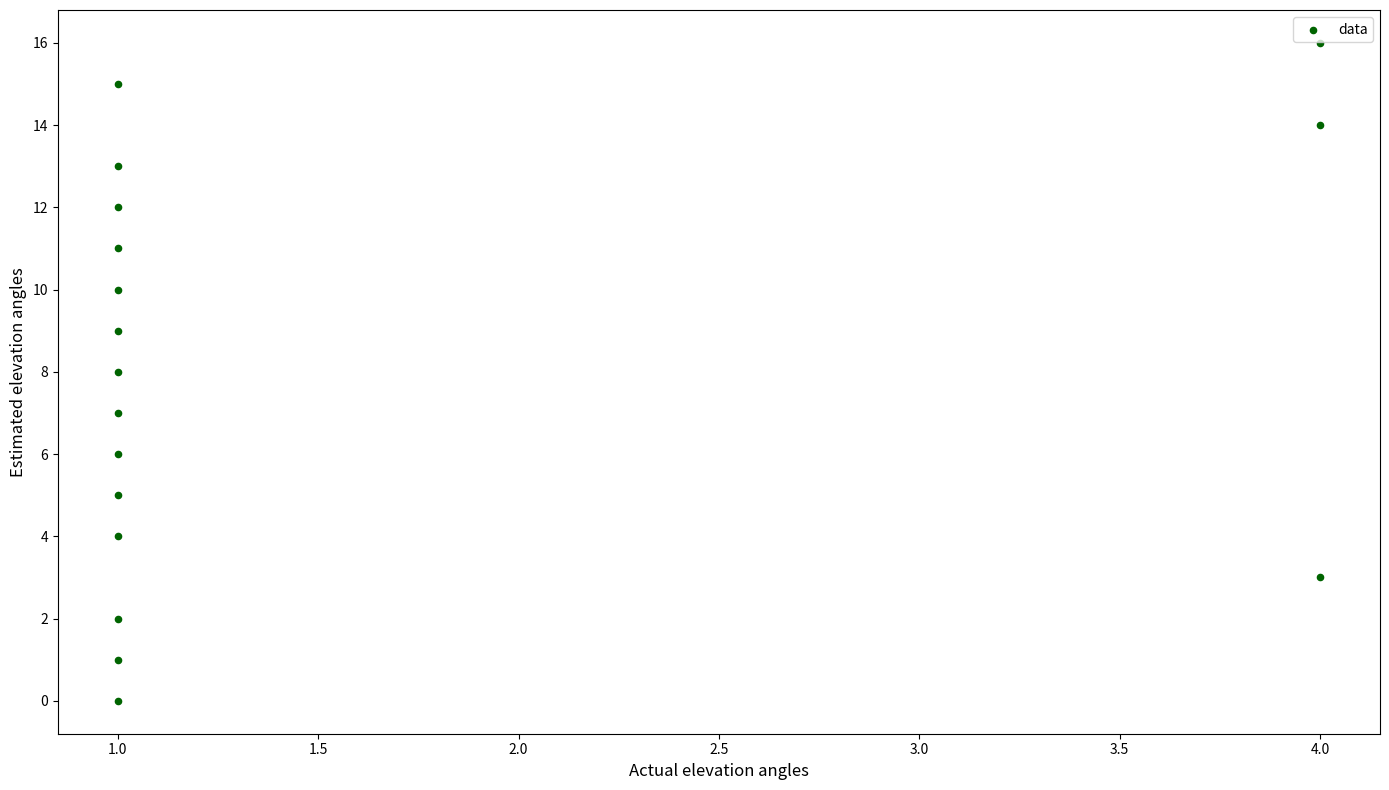

What is the range of Y values (max minus min)?

16